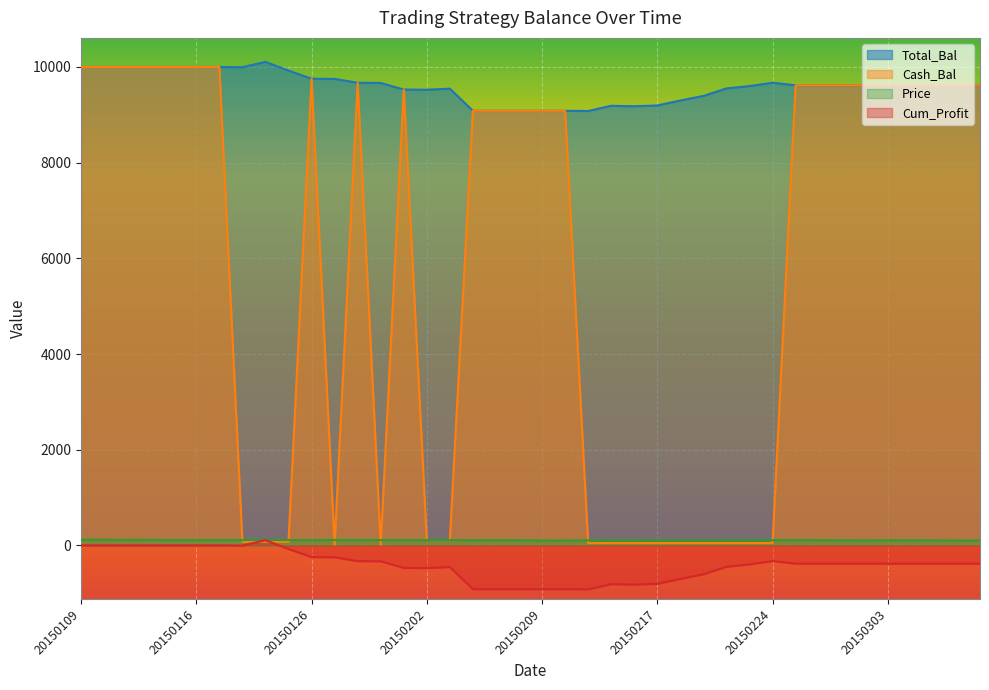

Rank the series at 20150211 from lowest to highest value.

Cum_Profit, Cash_Bal, Price, Total_Bal